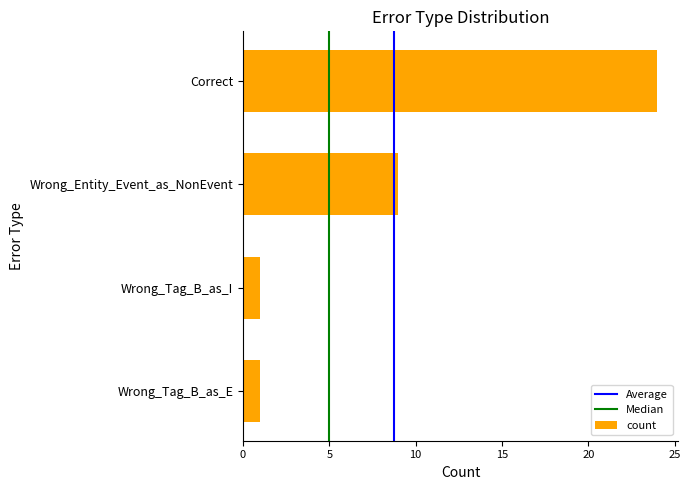

Count the number of categories in the chart.

4